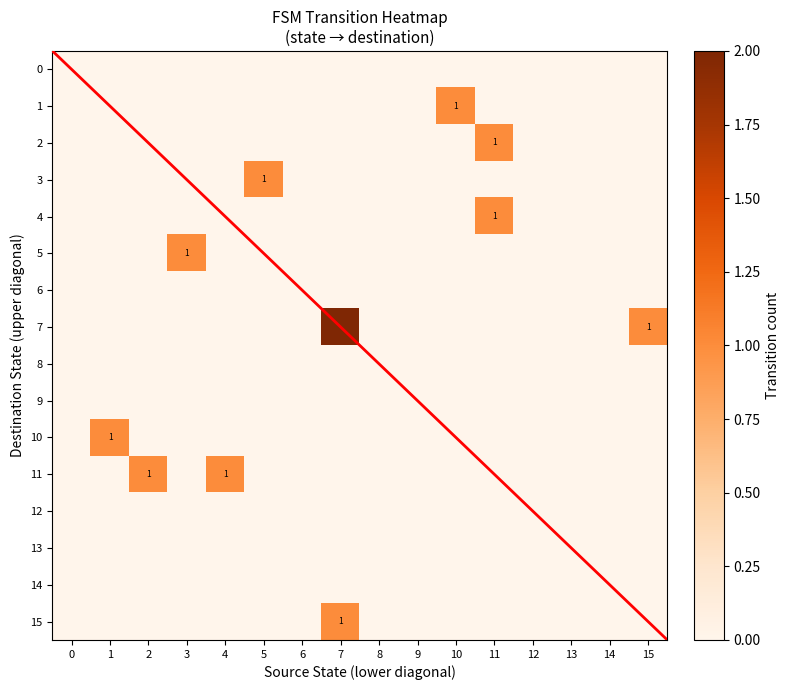

True or false: 2 has a value of 0 at 9.

True